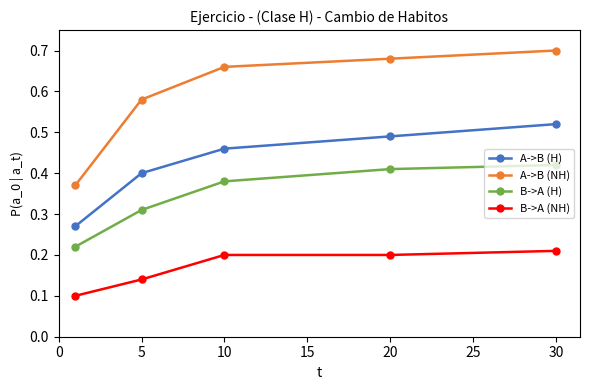

Which series has the widest spread of values?

A->B (NH)